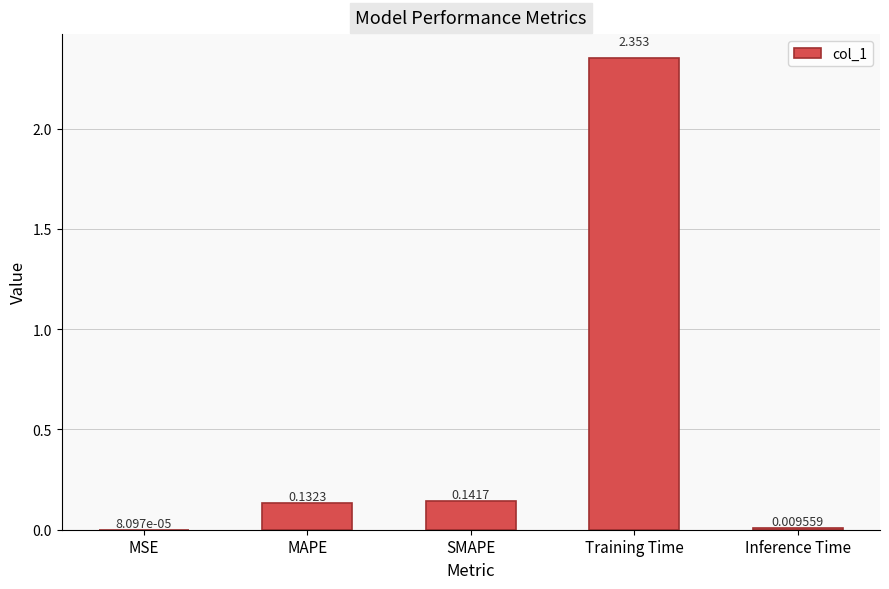

Count the number of data series in this chart.

1